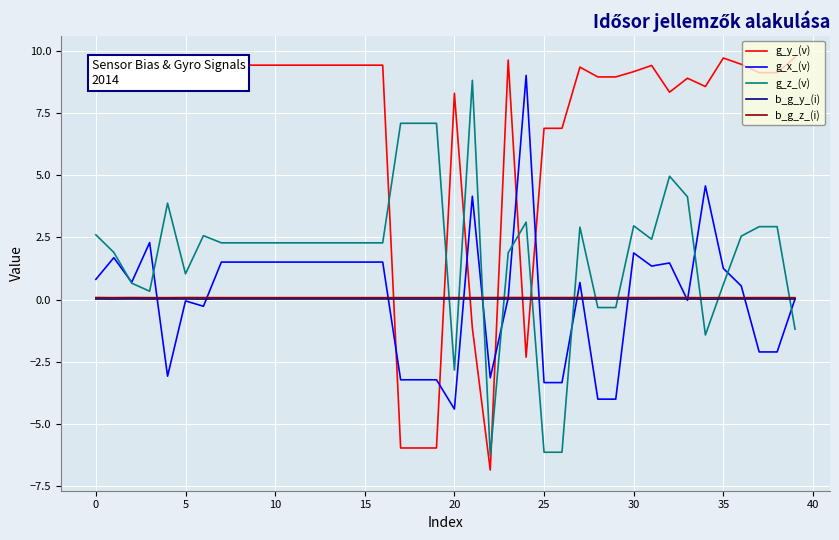

What is the greatest value displayed?

9.8